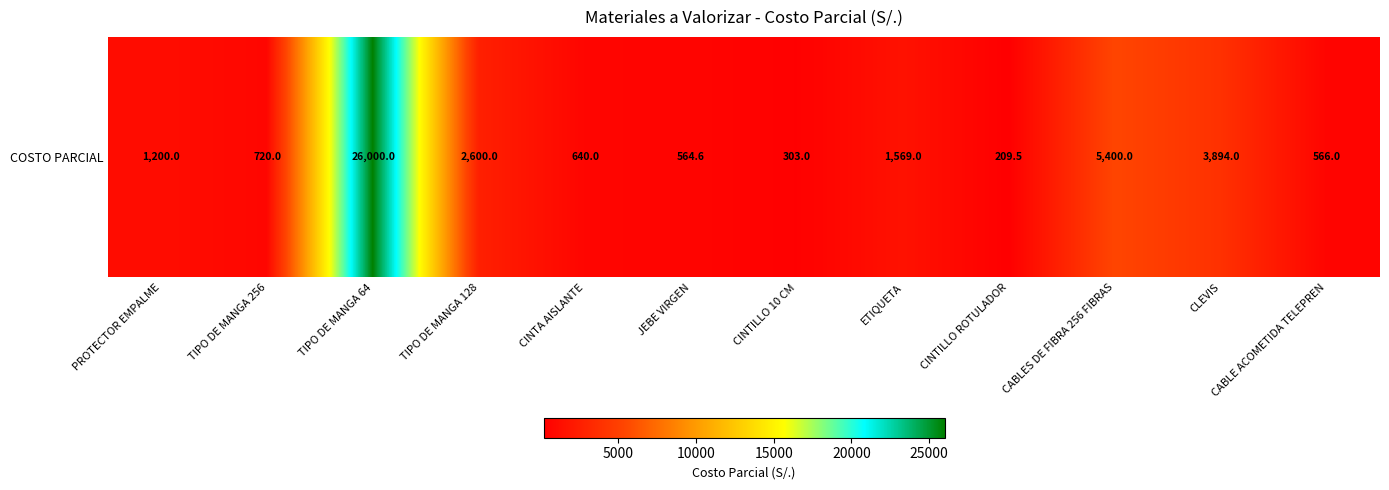

Rank the categories by value from lowest to highest.

CINTILLO ROTULADOR, CINTILLO 10 CM, JEBE VIRGEN, CABLE ACOMETIDA TELEPREN, CINTA AISLANTE, TIPO DE MANGA 256, PROTECTOR EMPALME, ETIQUETA, TIPO DE MANGA 128, CLEVIS, CABLES DE FIBRA 256 FIBRAS, TIPO DE MANGA 64